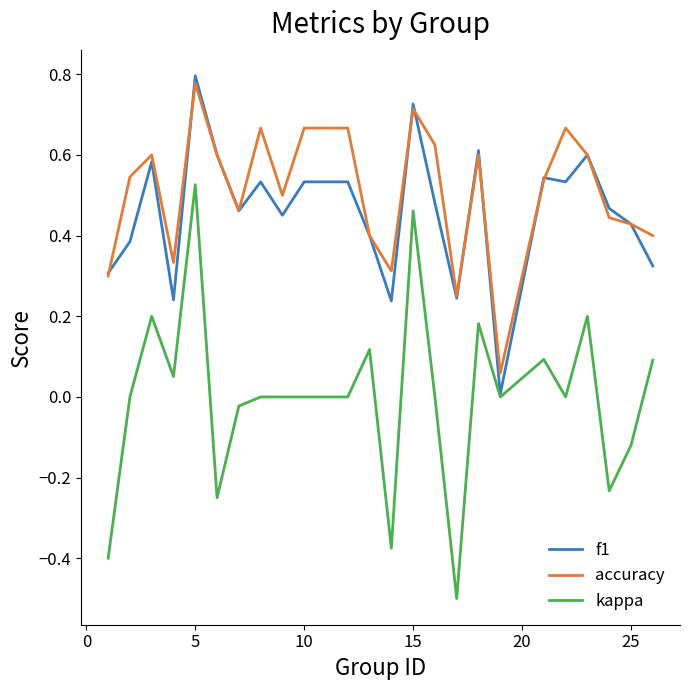

Count the number of categories in the chart.

24